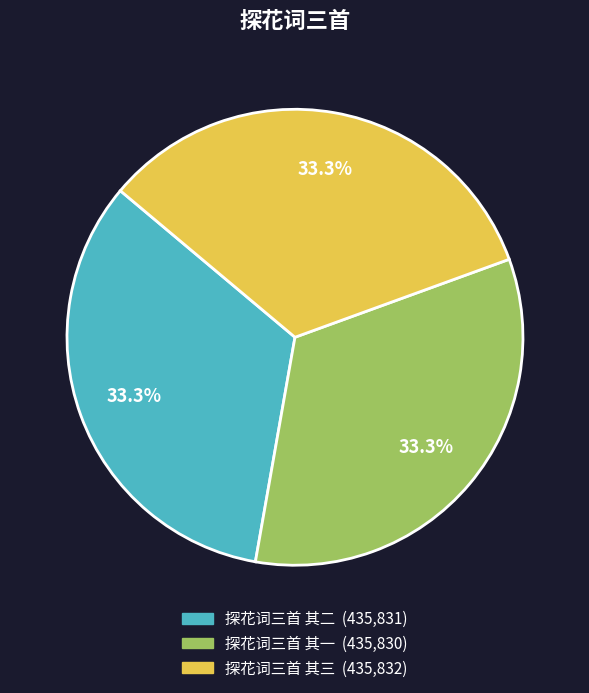

Approximately how many times larger is the value at 探花词三首 其一 compared to 探花词三首 其二?

1.0